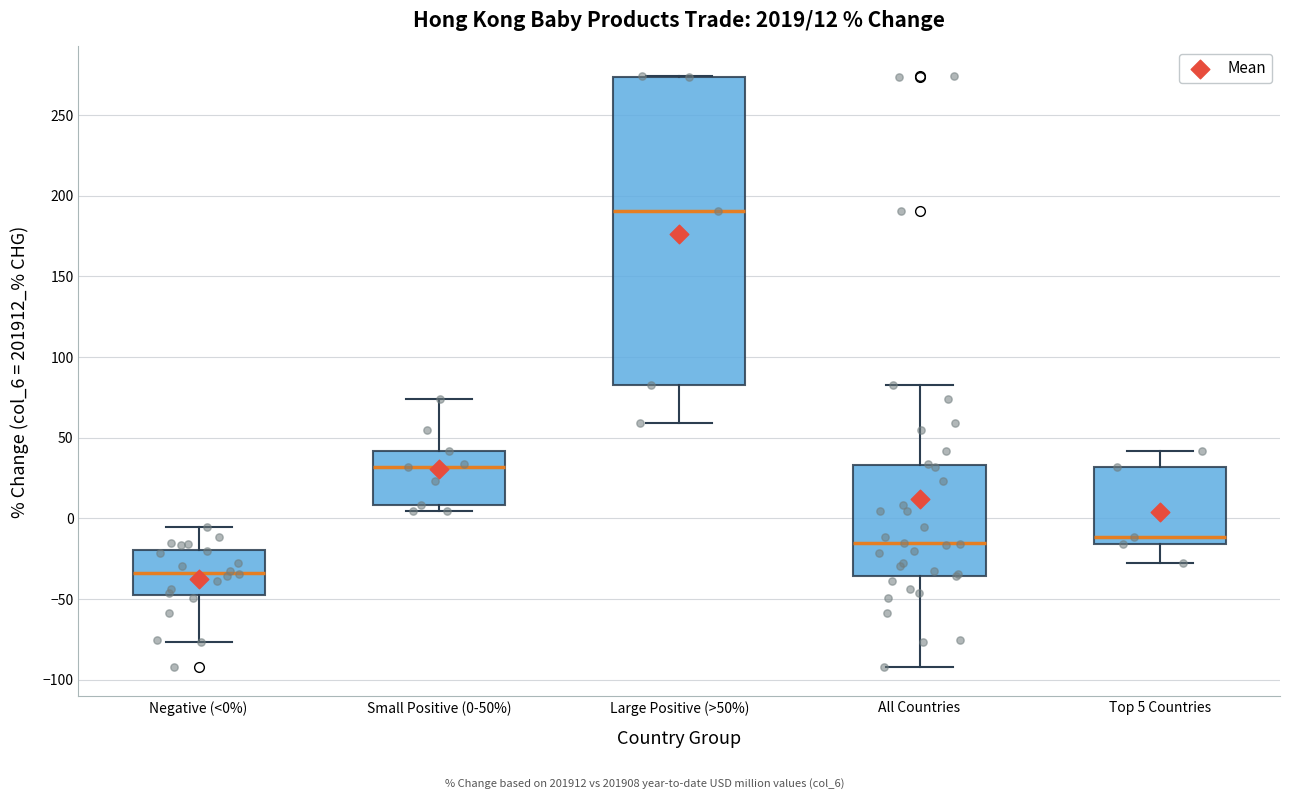

Comparing the boxes themselves (not the whiskers), which one is the tallest?

Large Positive (>50%)